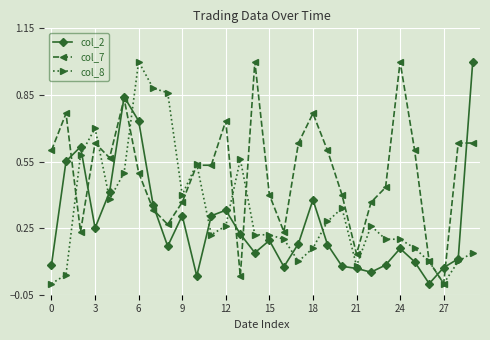

True or false: col_8 has more than 1 points higher than both neighbors.

True